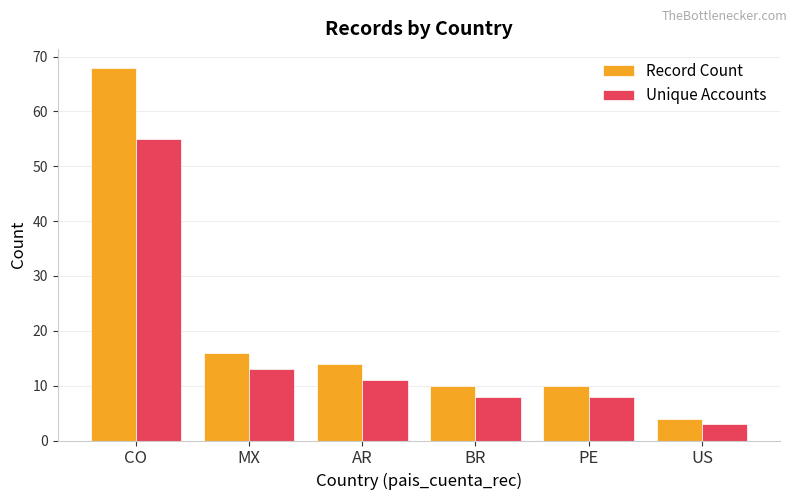

What is the spread (max minus min) of values at PE?

2